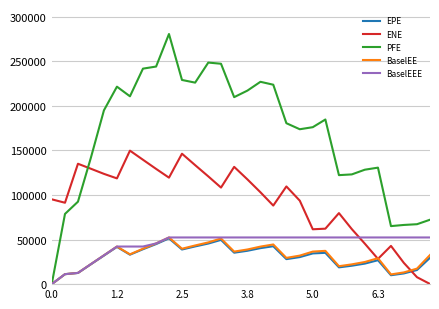

What is the greatest value displayed?

280687.0